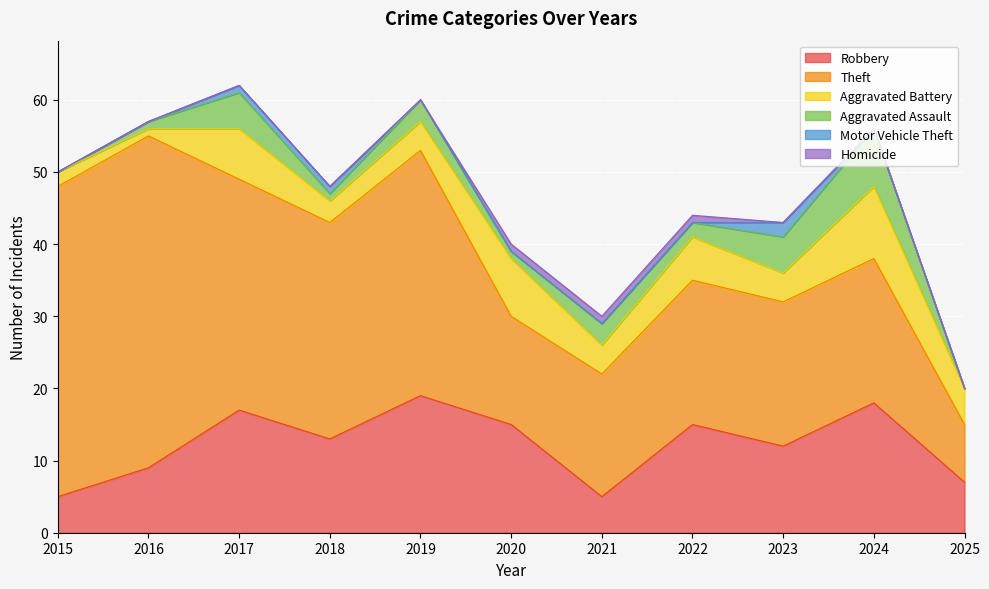

How many Motor Vehicle Theft values are between 0 and 1?

10